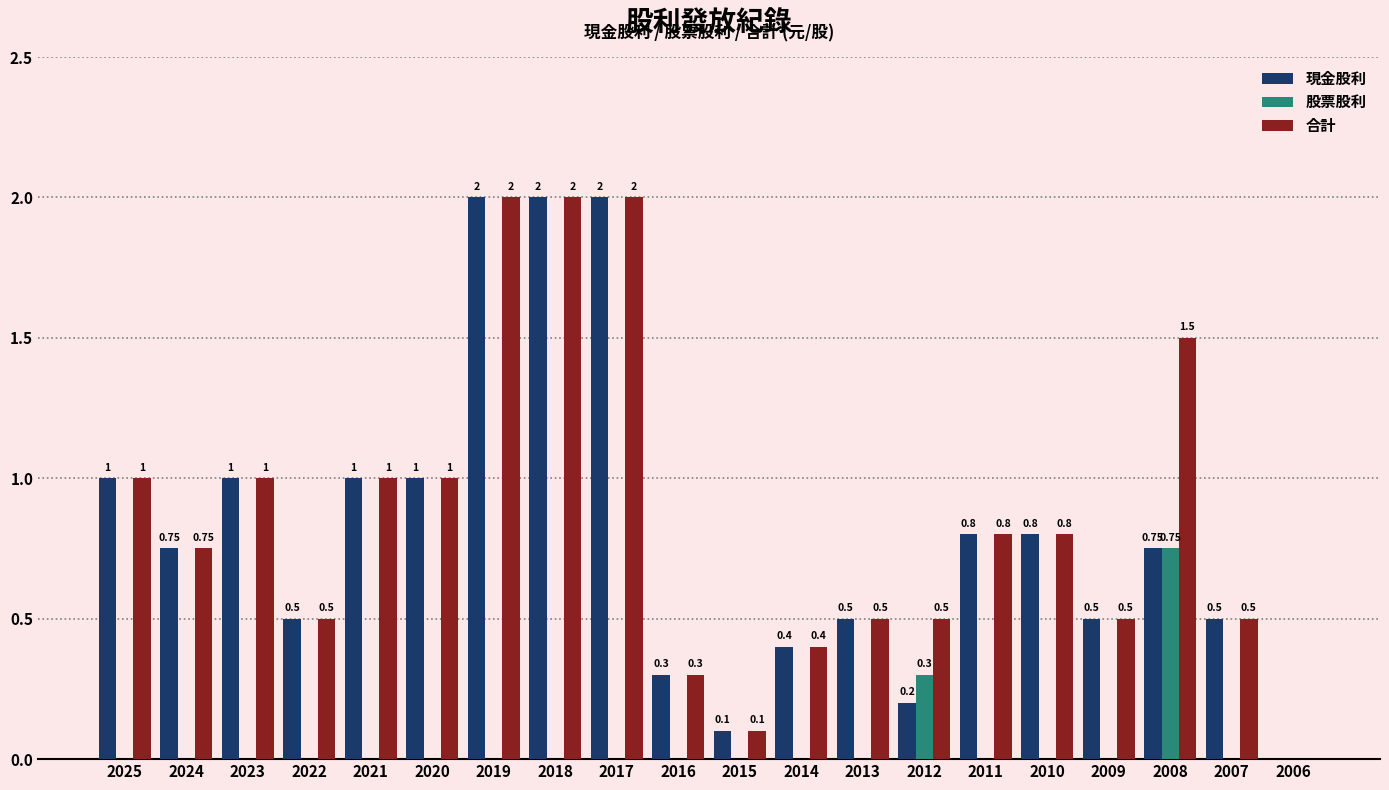

What is the sum of the 合計 values at 2017 and 2008?

3.5